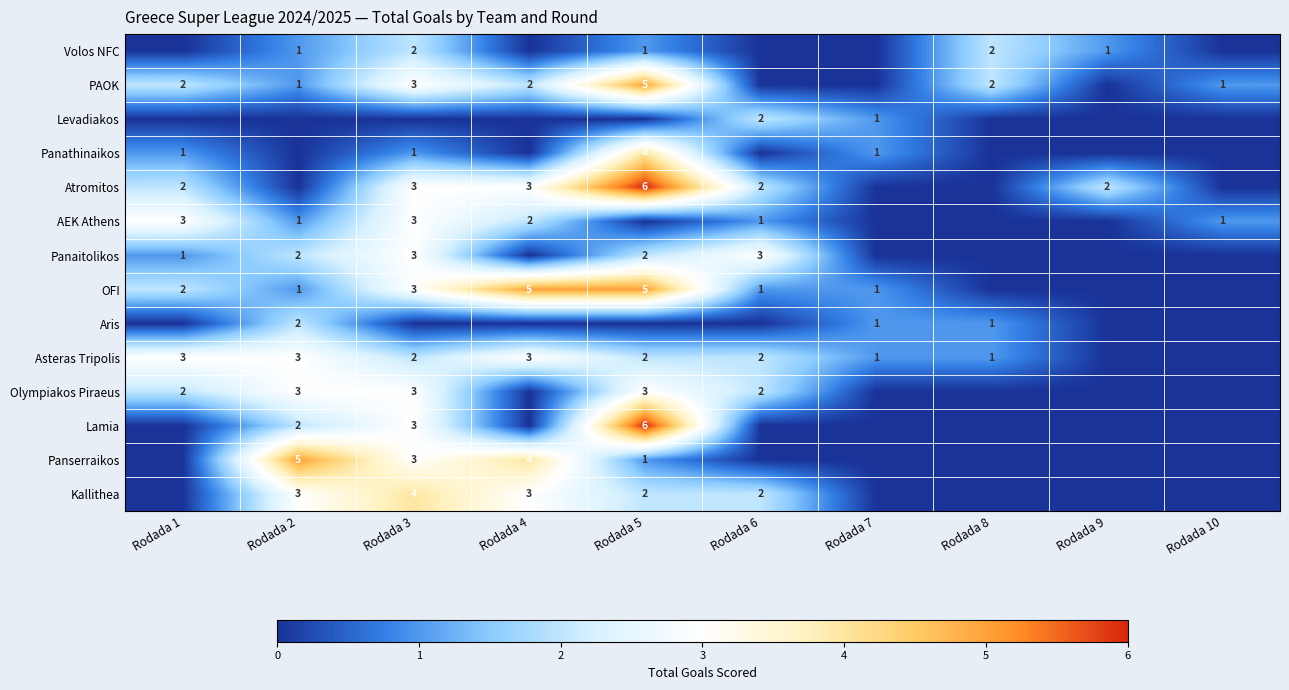

Is it true that Asteras Tripolis equals 1 at Rodada 8?

True